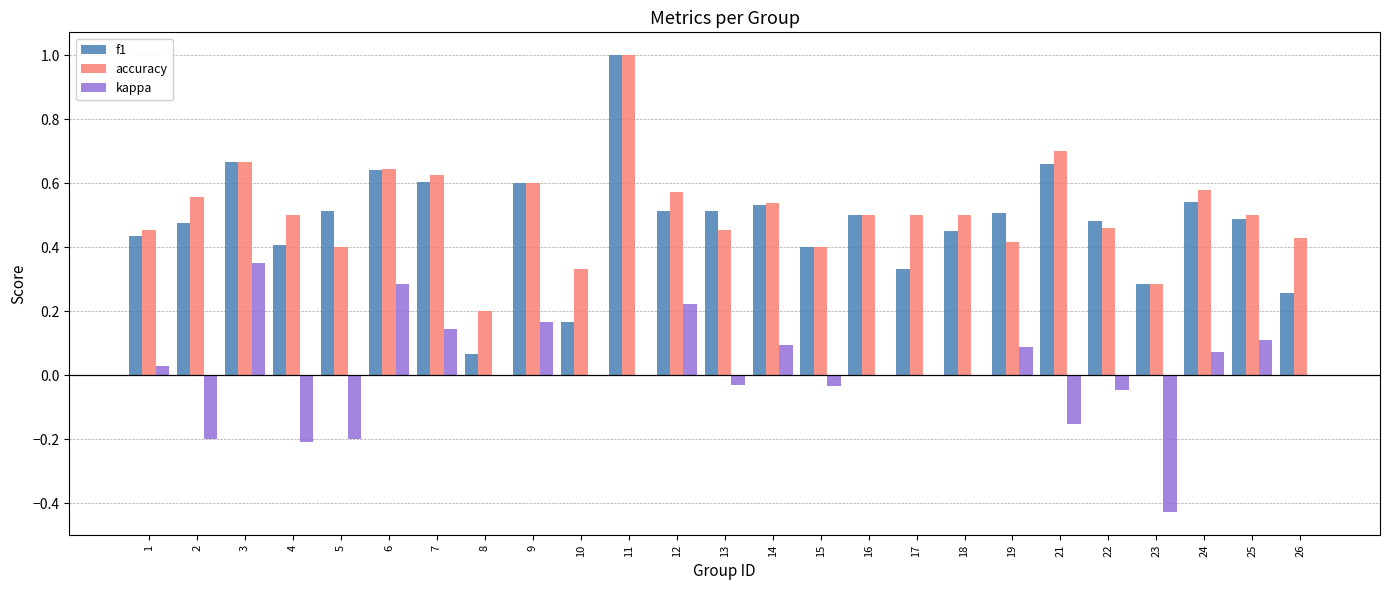

What is the maximum value for accuracy?

1.0